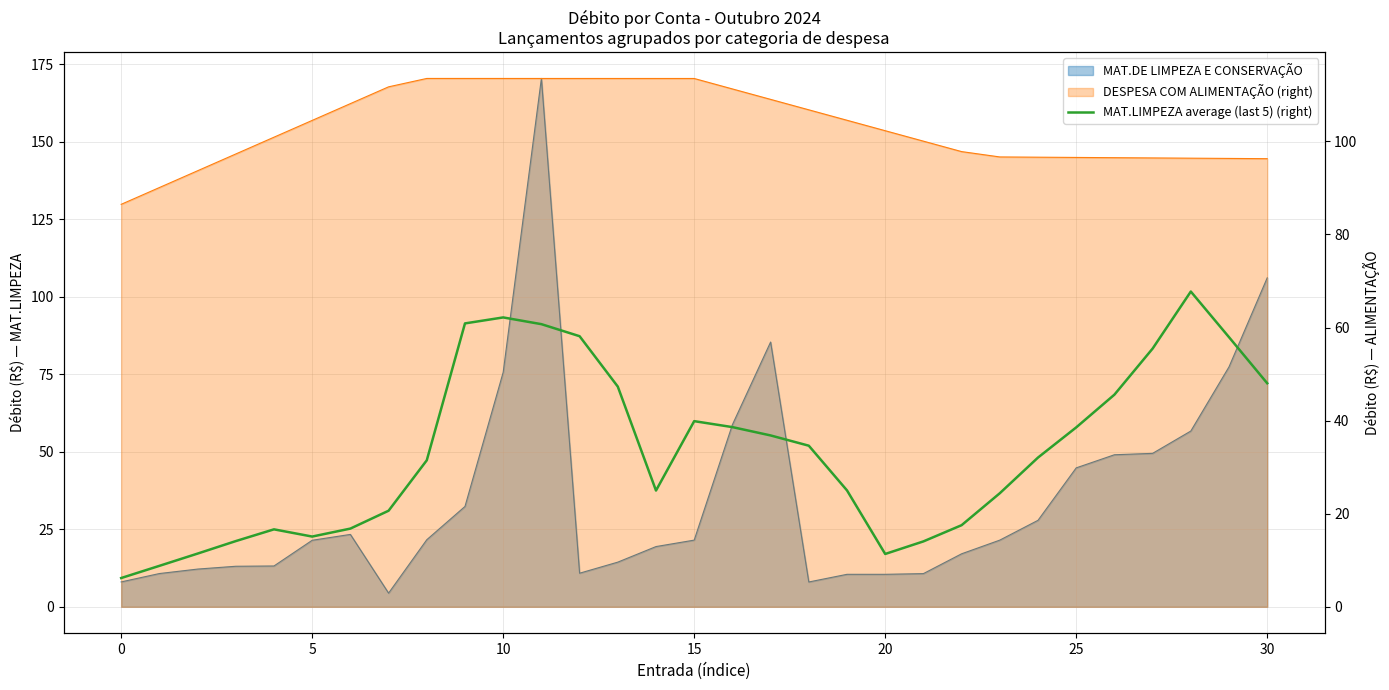

How many lines are shown in the chart?

1